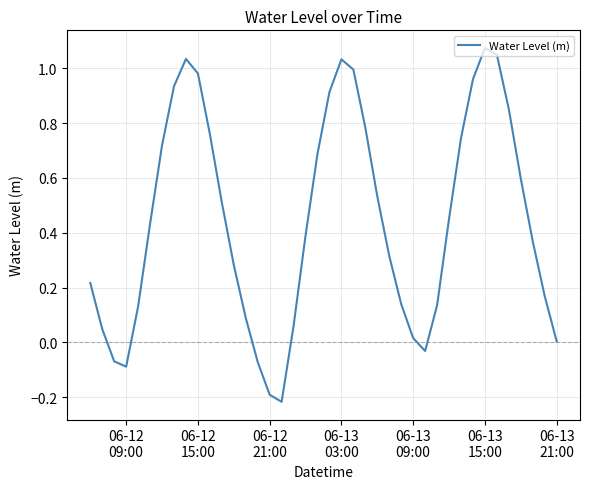

What is the difference between the maximum and minimum values?

1.3